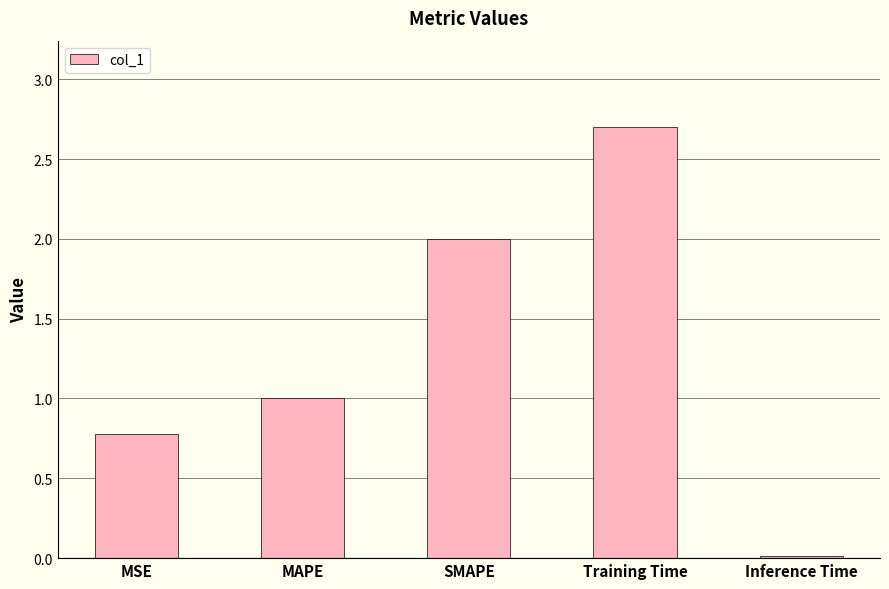

Is it true that the value at MAPE is 1.5?

False